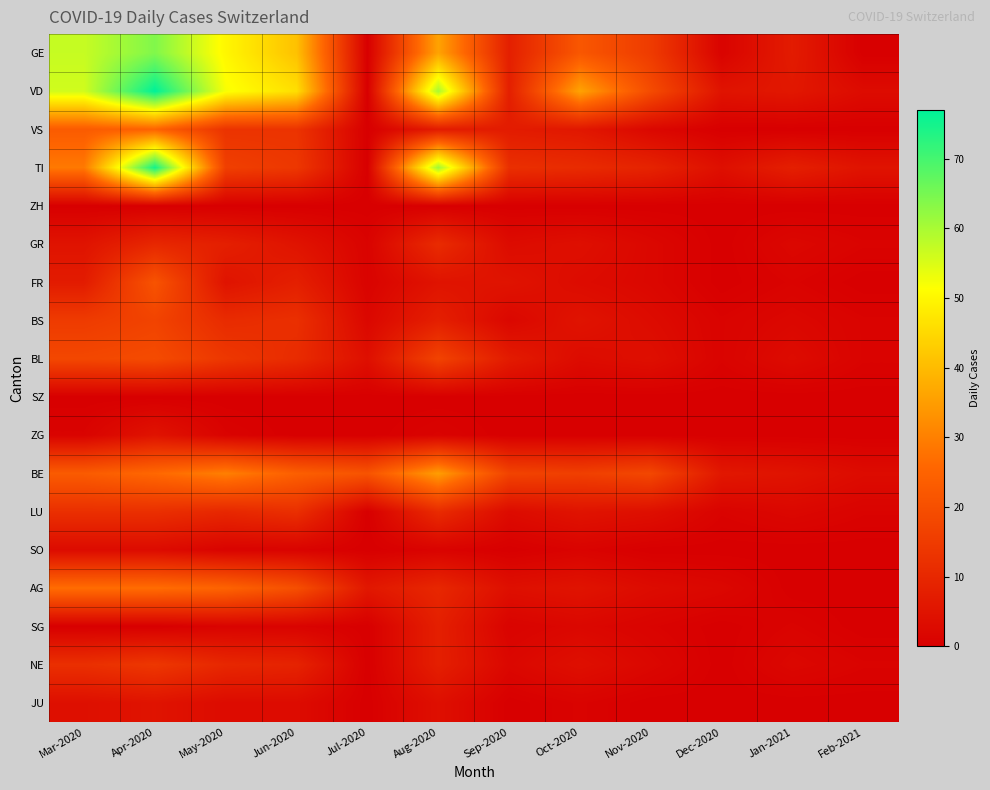

Count the number of data series in this chart.

18